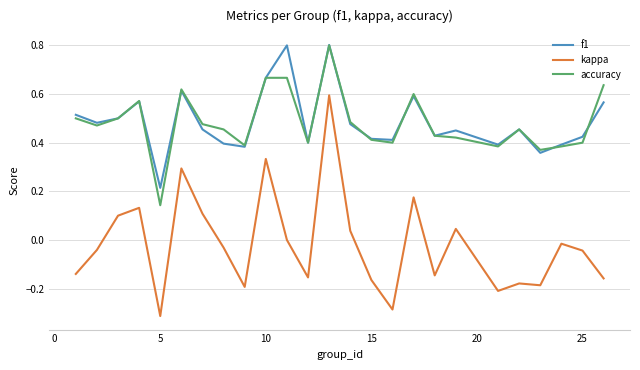

True or false: kappa and accuracy cross at least once.

False